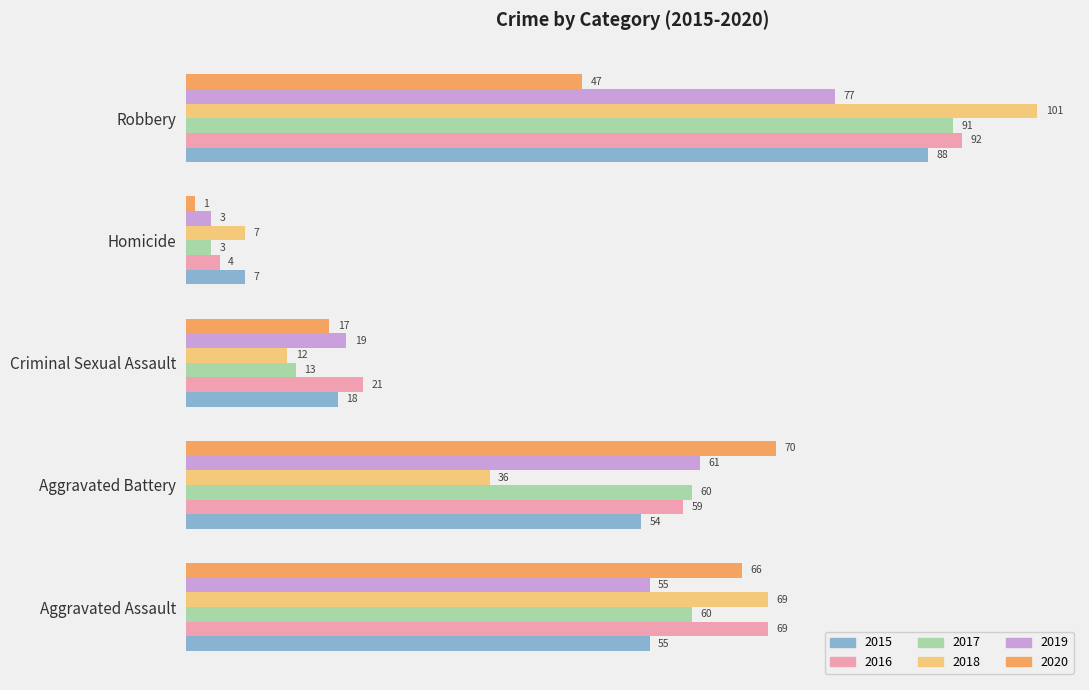

What is the minimum value shown in the chart?

1